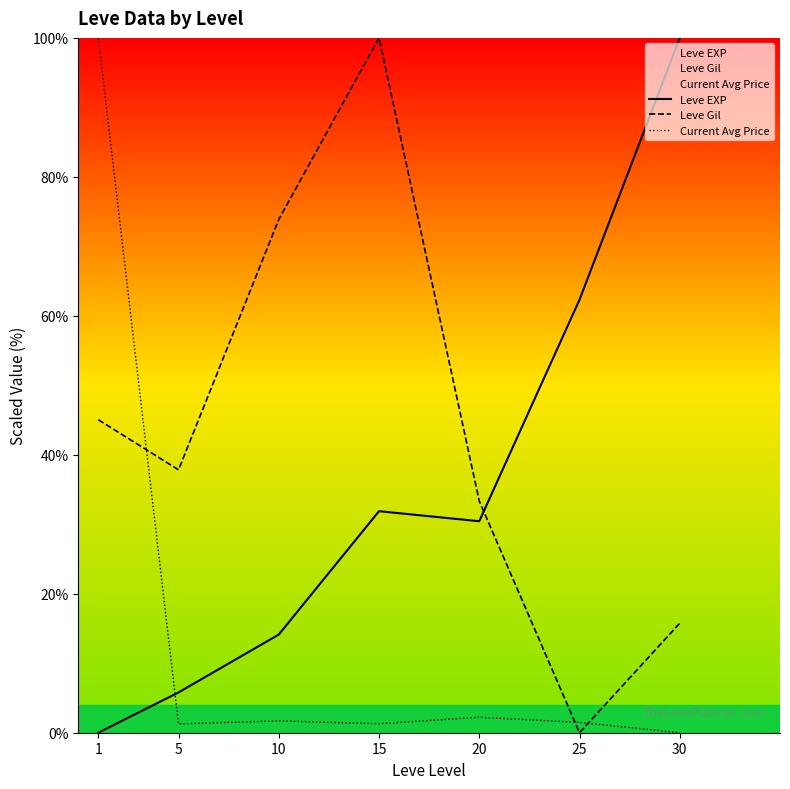

Reading right to left, extract all data points from this chart.

Leve EXP: 30=100.0	25=62.3	20=30.4	15=31.9	10=14.1	5=5.8	1=0.0
Leve Gil: 30=15.8	25=0.0	20=33.3	15=100.0	10=73.9	5=37.8	1=45.0
Current Avg Price: 30=0.0	25=1.5	20=2.2	15=1.3	10=1.7	5=1.3	1=100.0